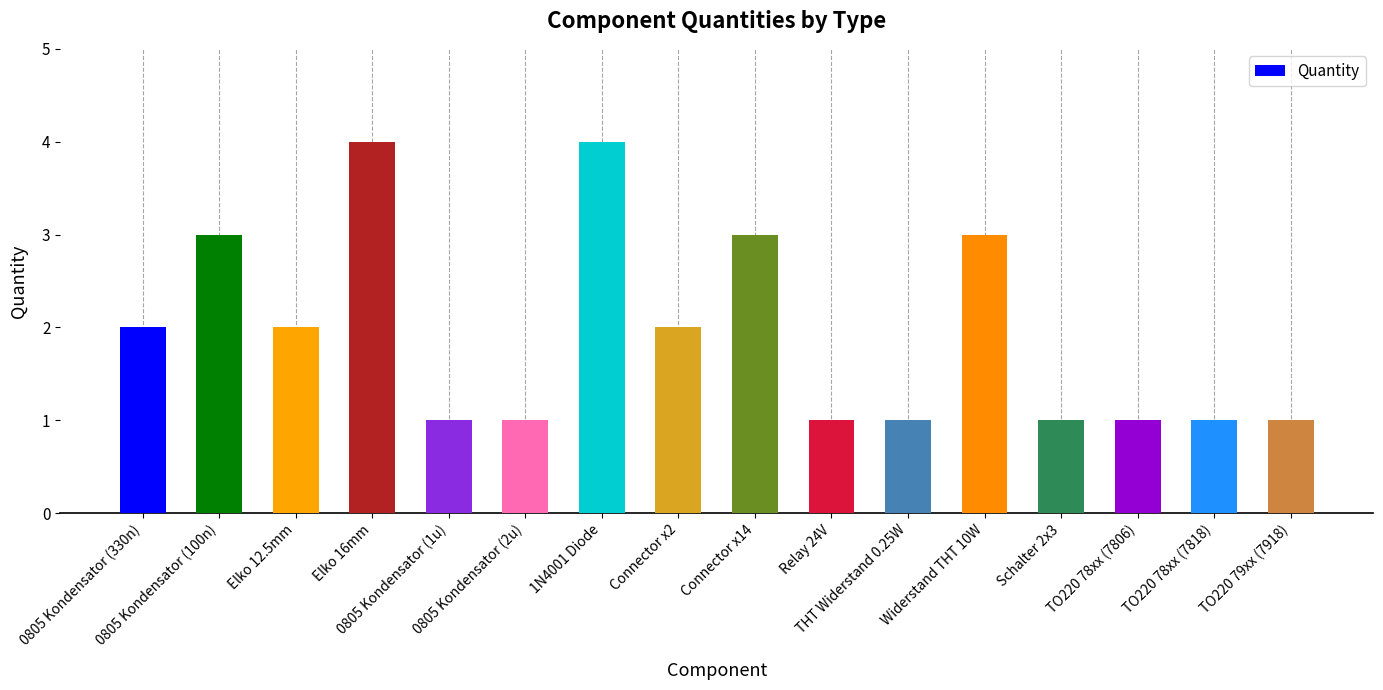

What is the maximum value shown in the chart?

4